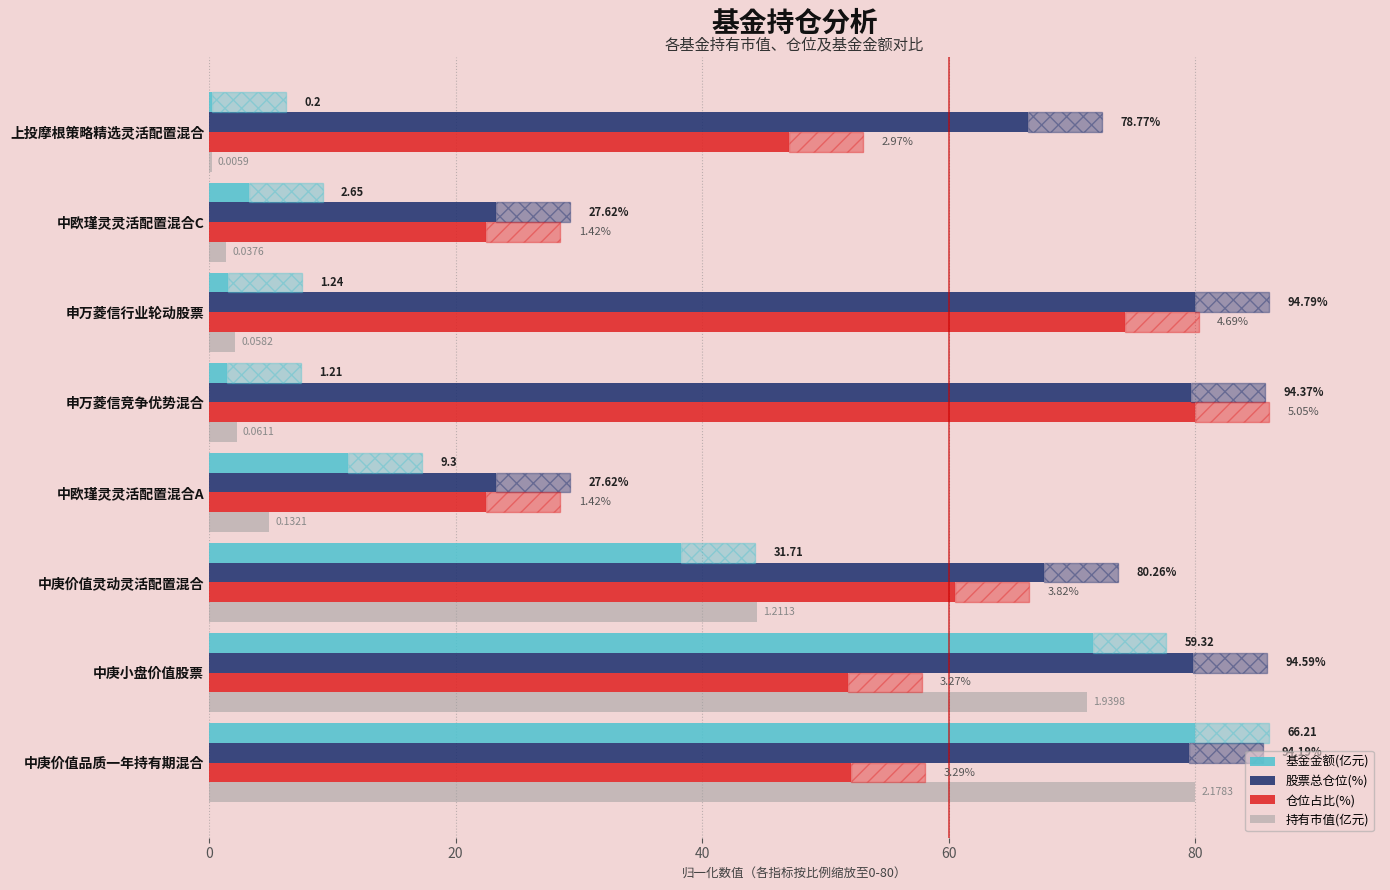

What is the total value across all series at 中欧瑾灵灵活配置混合A?

61.9